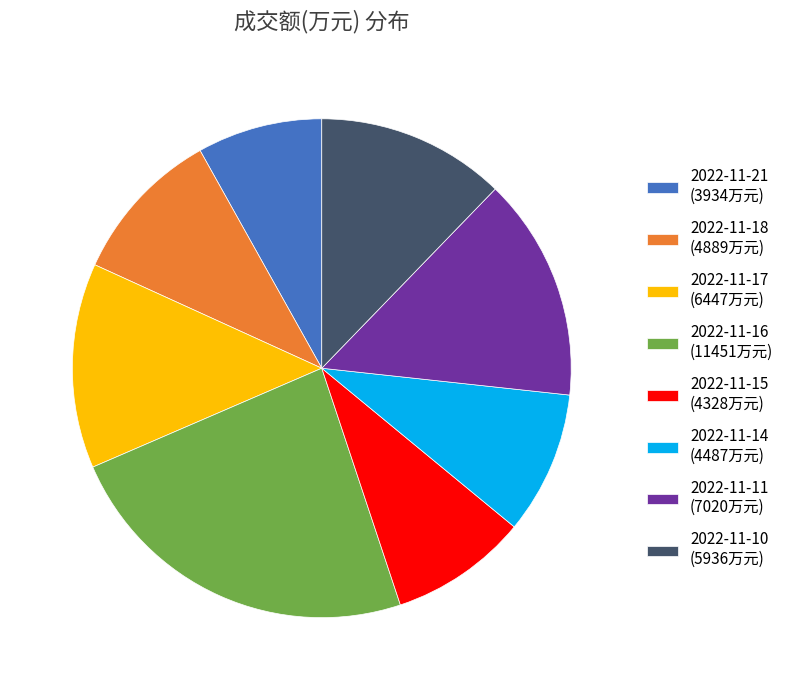

Which slice is the smallest?

2022-11-21